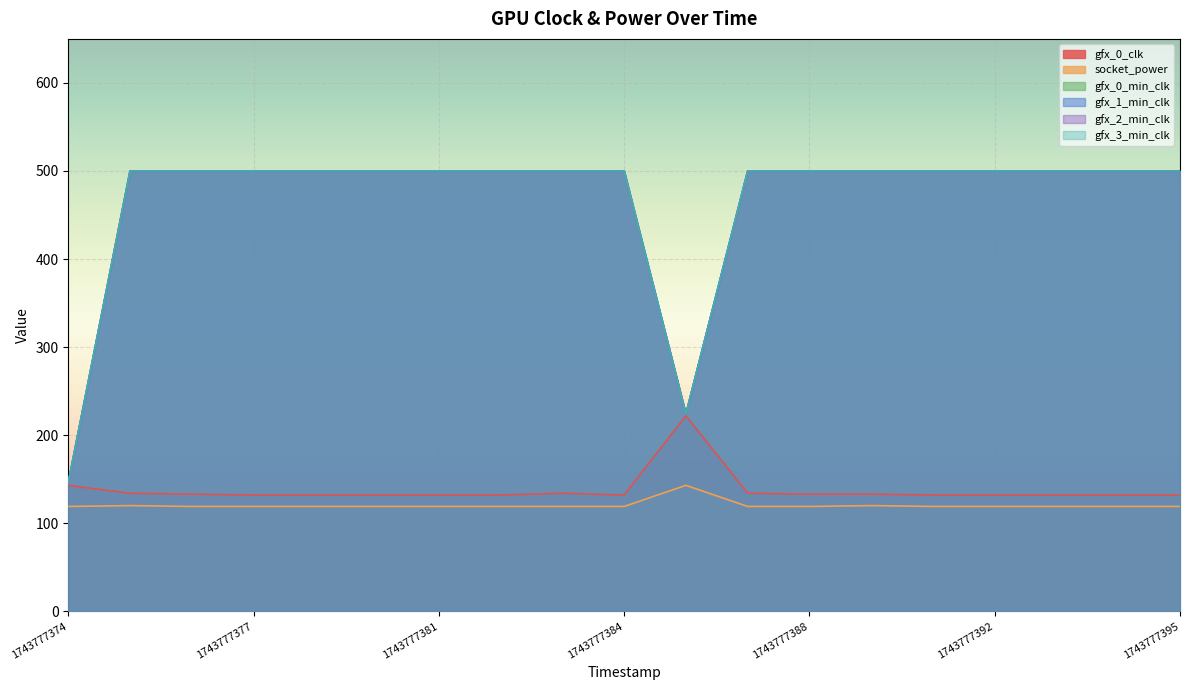

At which category does gfx_2_min_clk reach its first local valley?

1743777386